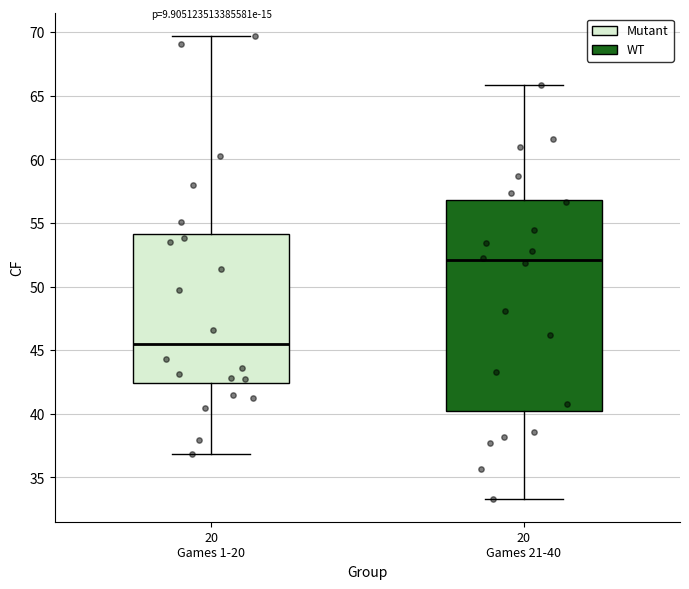

Which box has the highest median line?

20 Games 21-40